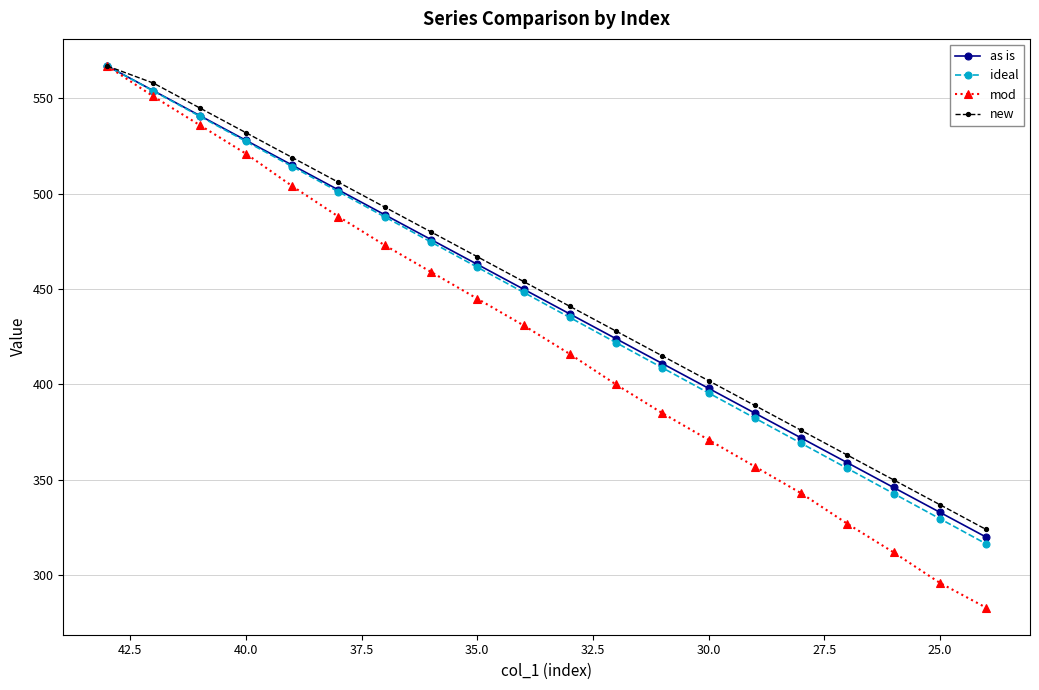

At how many categories does at least one series exceed 524?

4